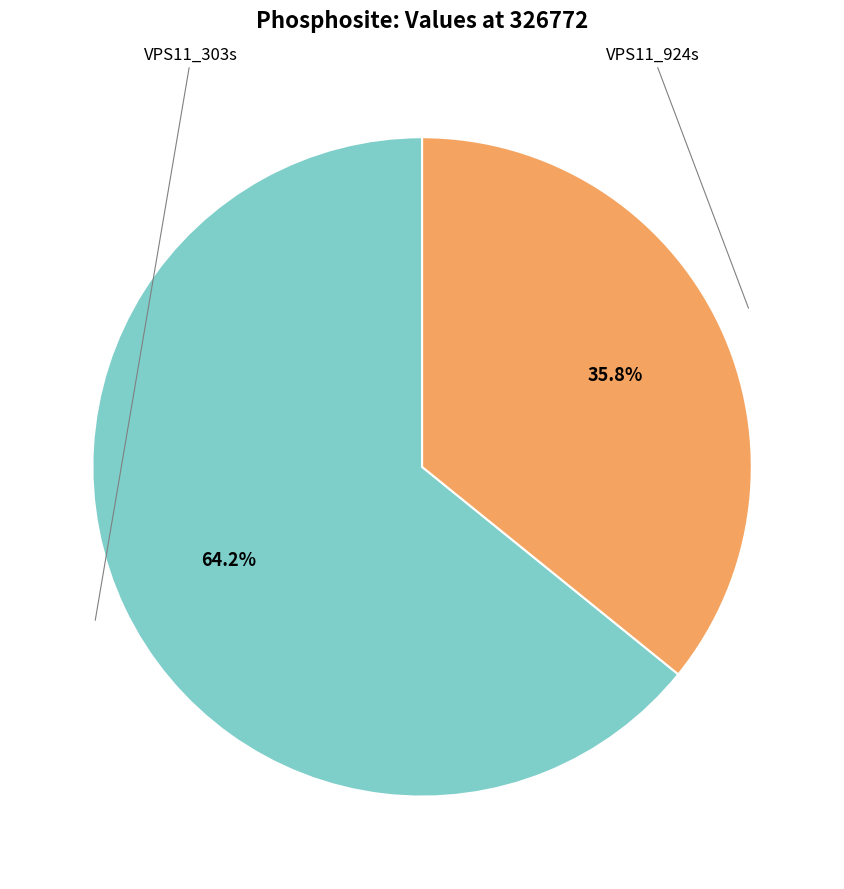

To the nearest percent, what percentage of the pie is VPS11_303s?

64%